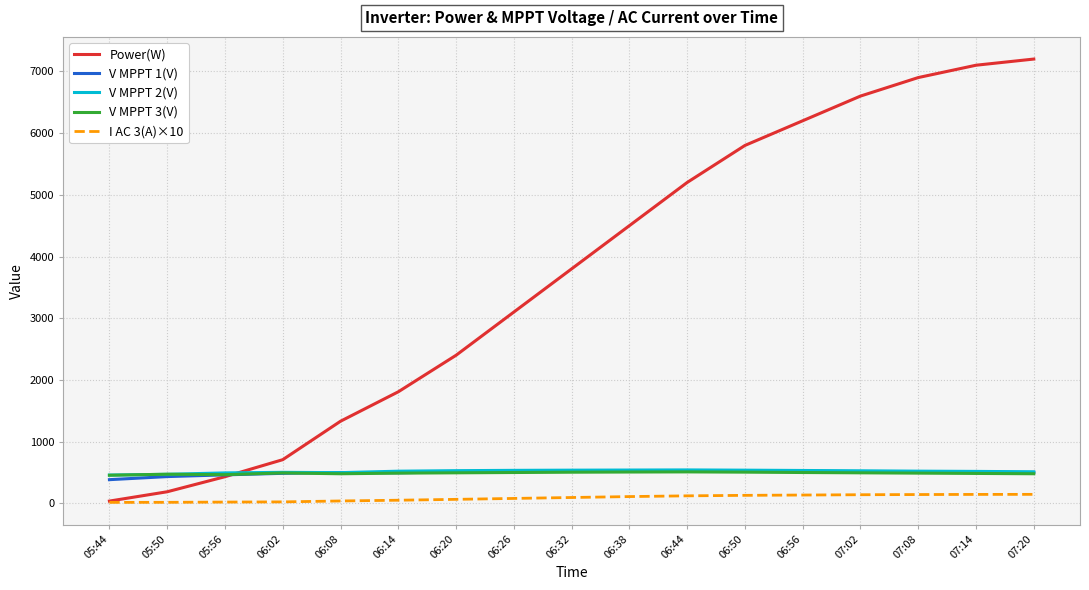

Which series has the widest spread of values?

Power(W)